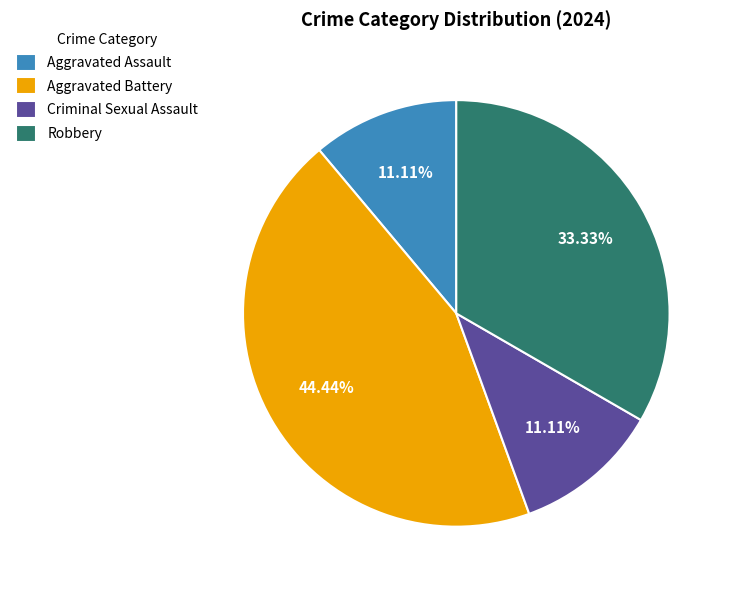

What percentage is NOT represented by Robbery?

66.7%